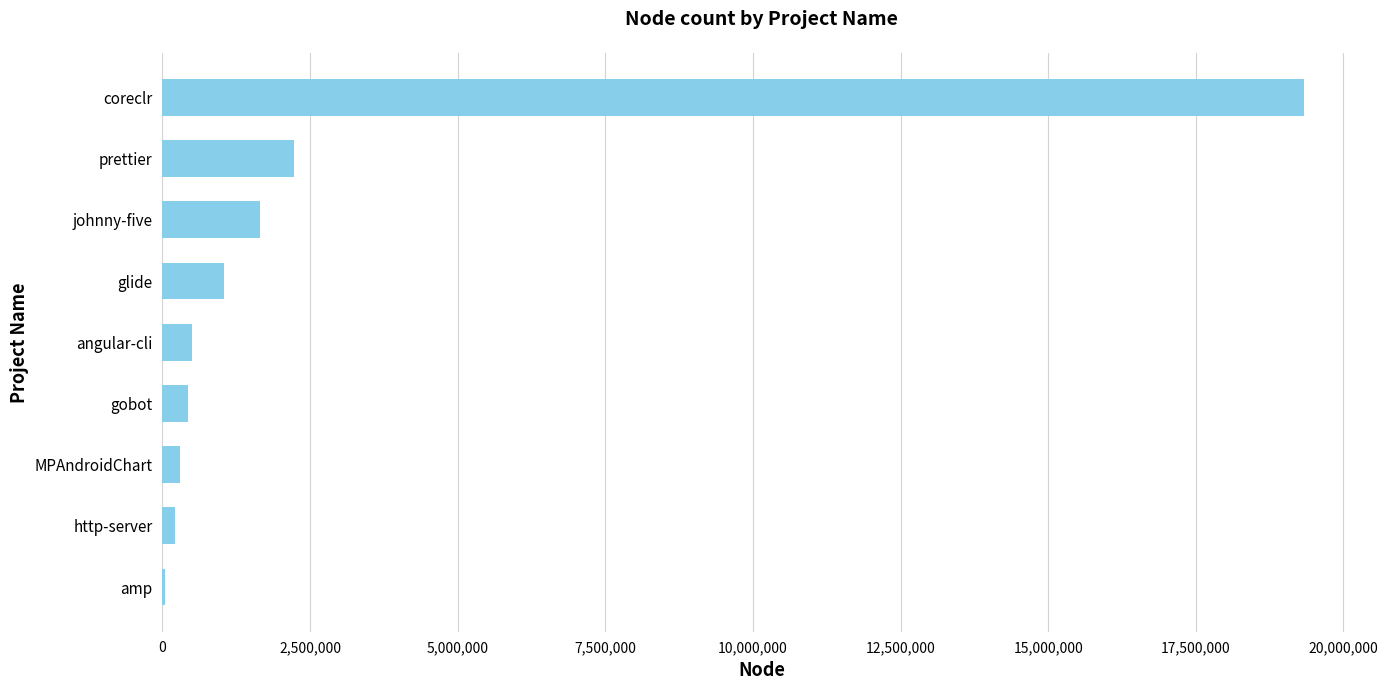

Are the bars grouped side by side (vs. stacked)?

No